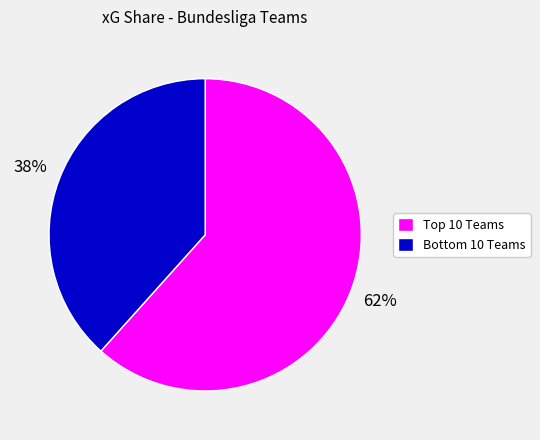

Is there a majority slice in this chart?

Yes